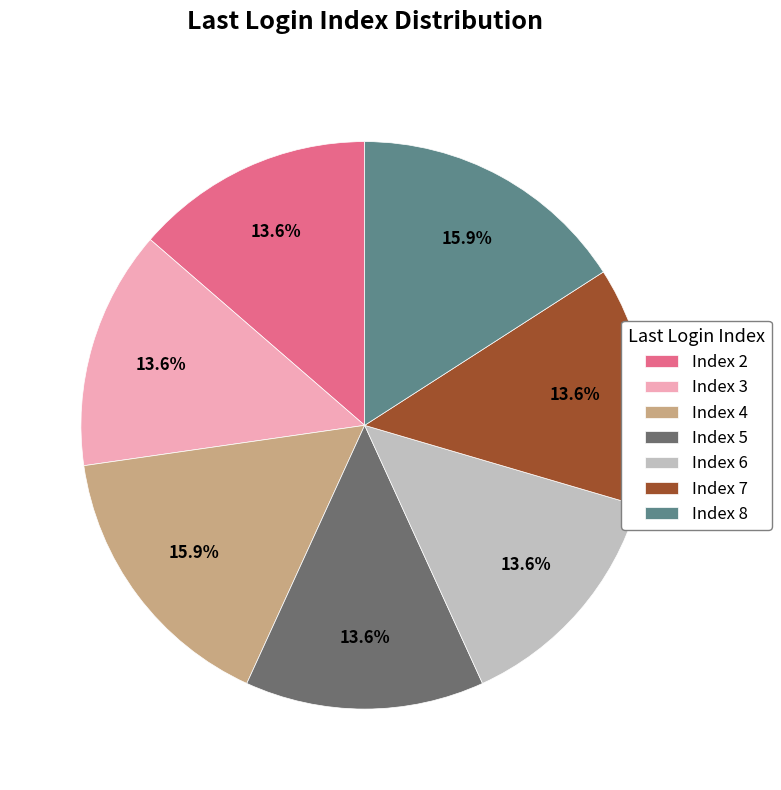

To the nearest percent, what is the difference between the largest and smallest slice percentages?

2%